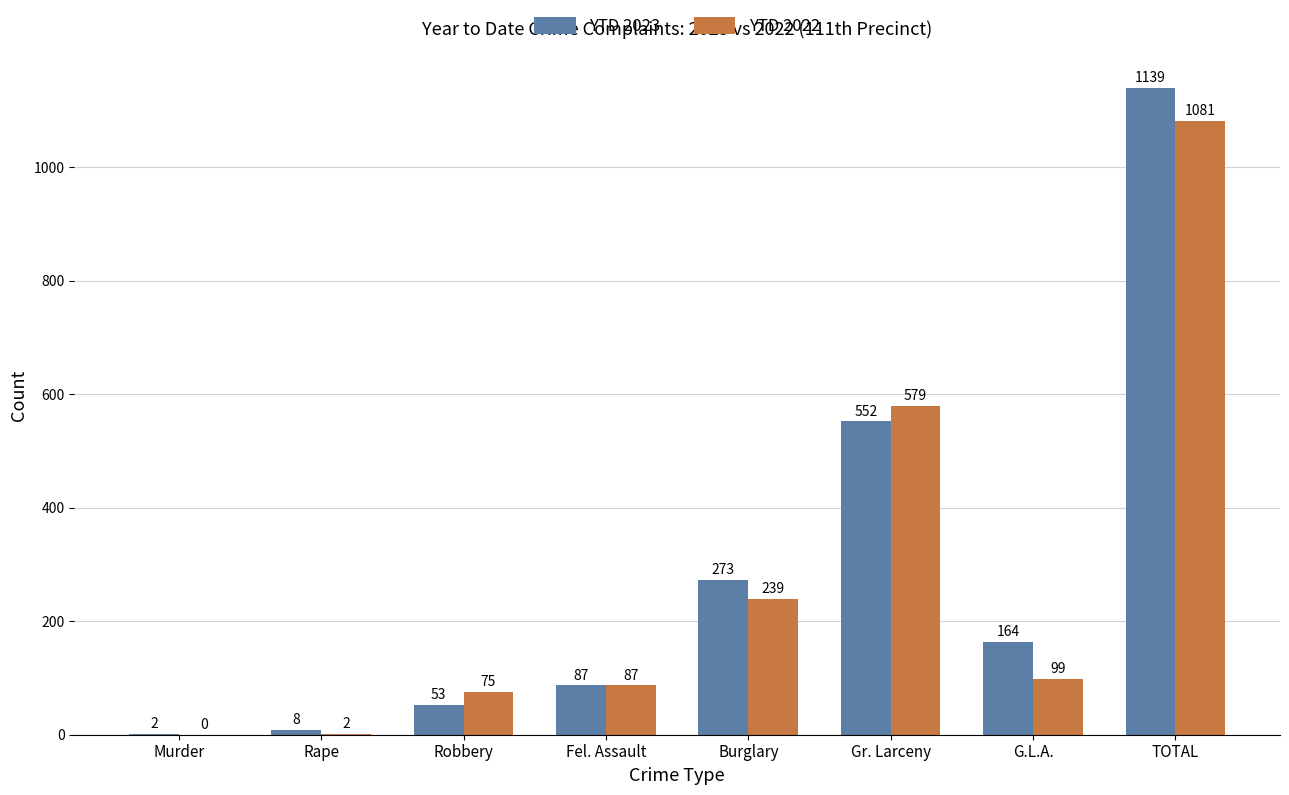

Reading left to right, list all the values displayed in this chart.

YTD 2023: Murder=2	Rape=8	Robbery=53	Fel. Assault=87	Burglary=273	Gr. Larceny=552	G.L.A.=164	TOTAL=1139
YTD 2022: Murder=0	Rape=2	Robbery=75	Fel. Assault=87	Burglary=239	Gr. Larceny=579	G.L.A.=99	TOTAL=1081